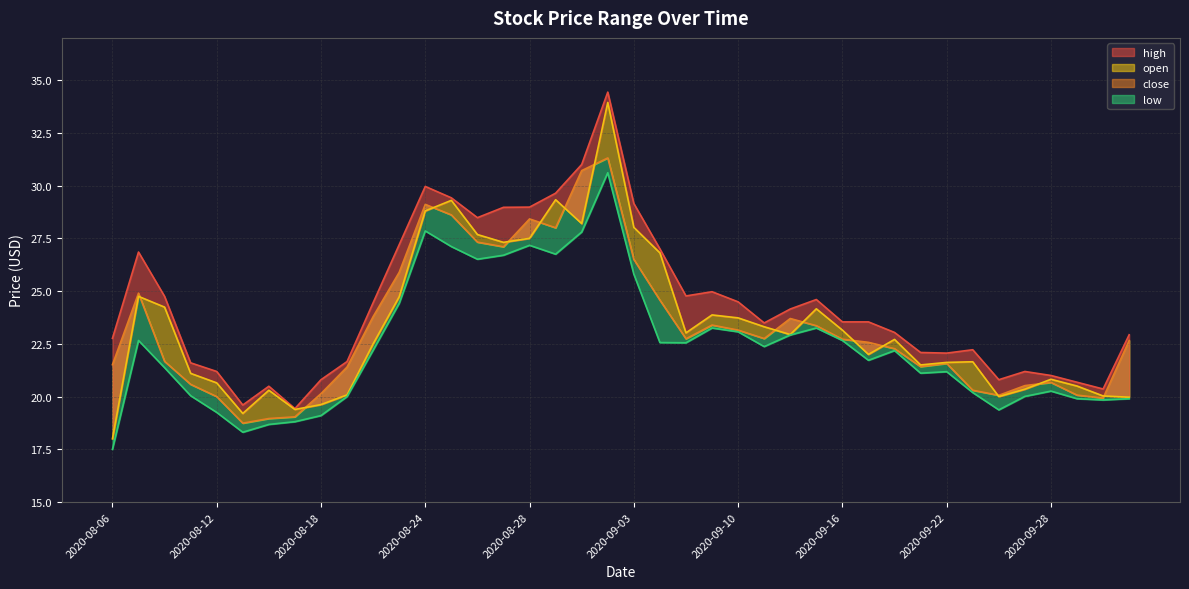

Is the value of close at 2020-09-14 greater than the value of low at 2020-09-11?

Yes